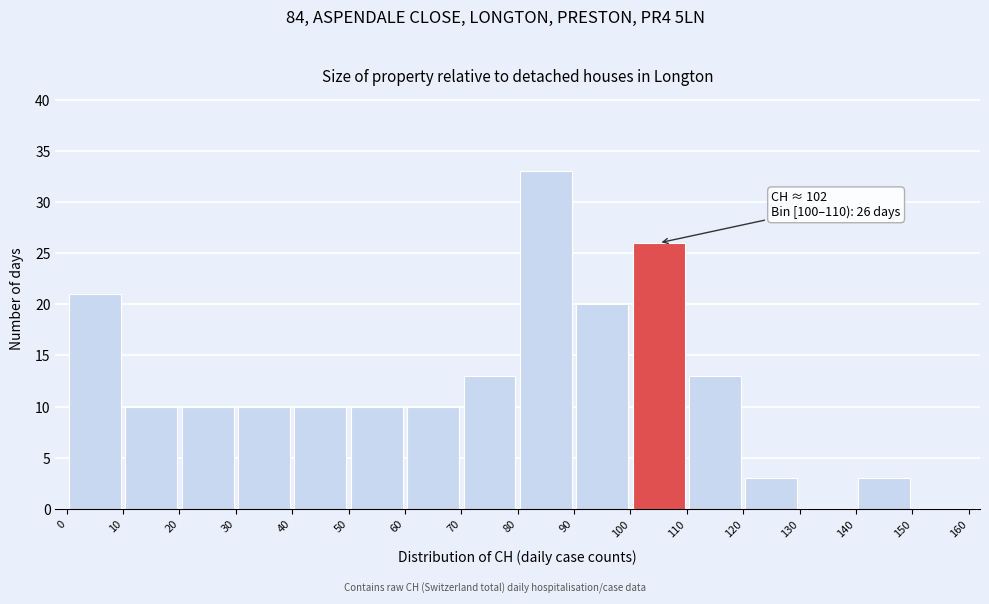

Over which range of the x-axis is the bar tallest?

80 to 90